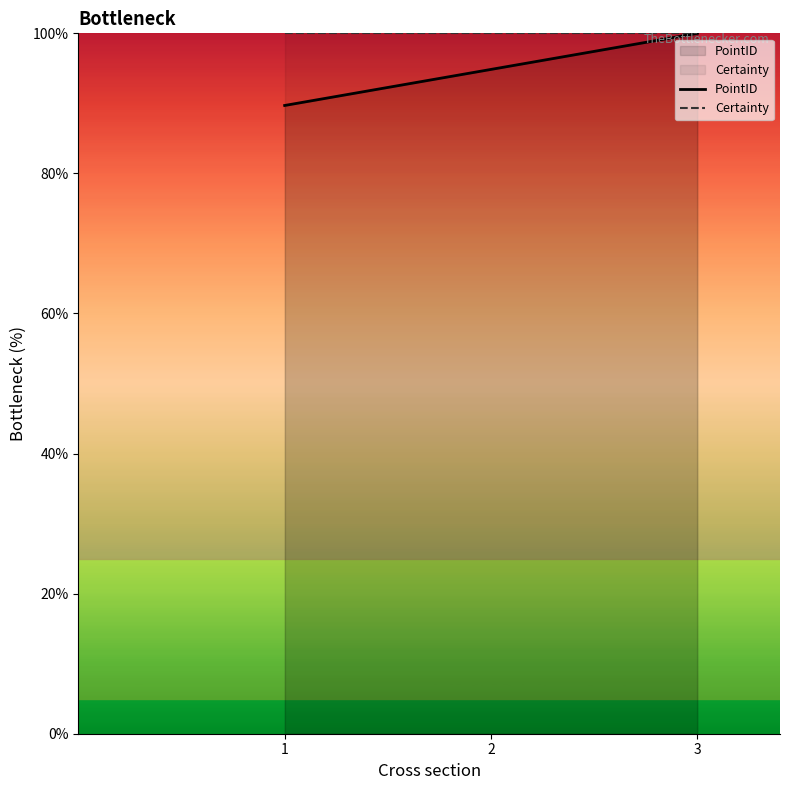

What is the average value of the Certainty series?

100.0